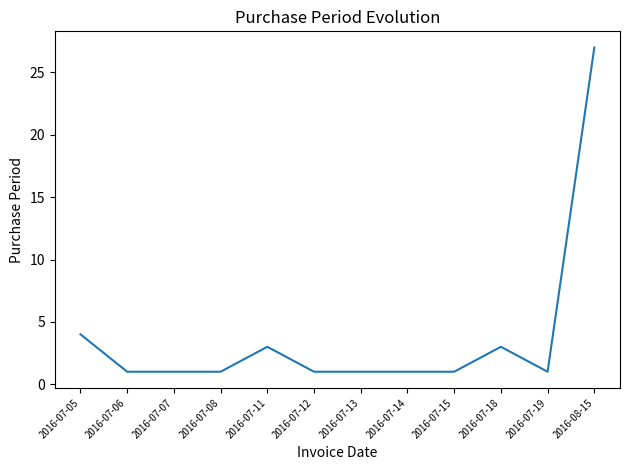

What position from the left is 2016-07-13?

7